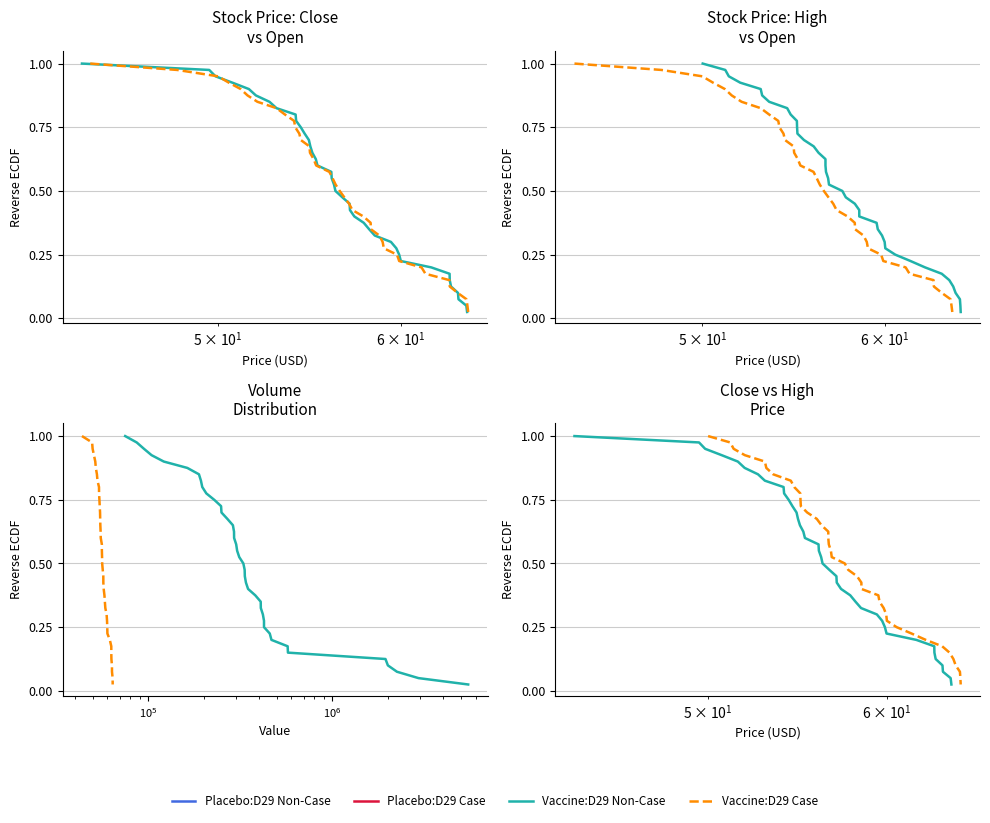

The Volume series shows 0.2 at 28. True or false?

False